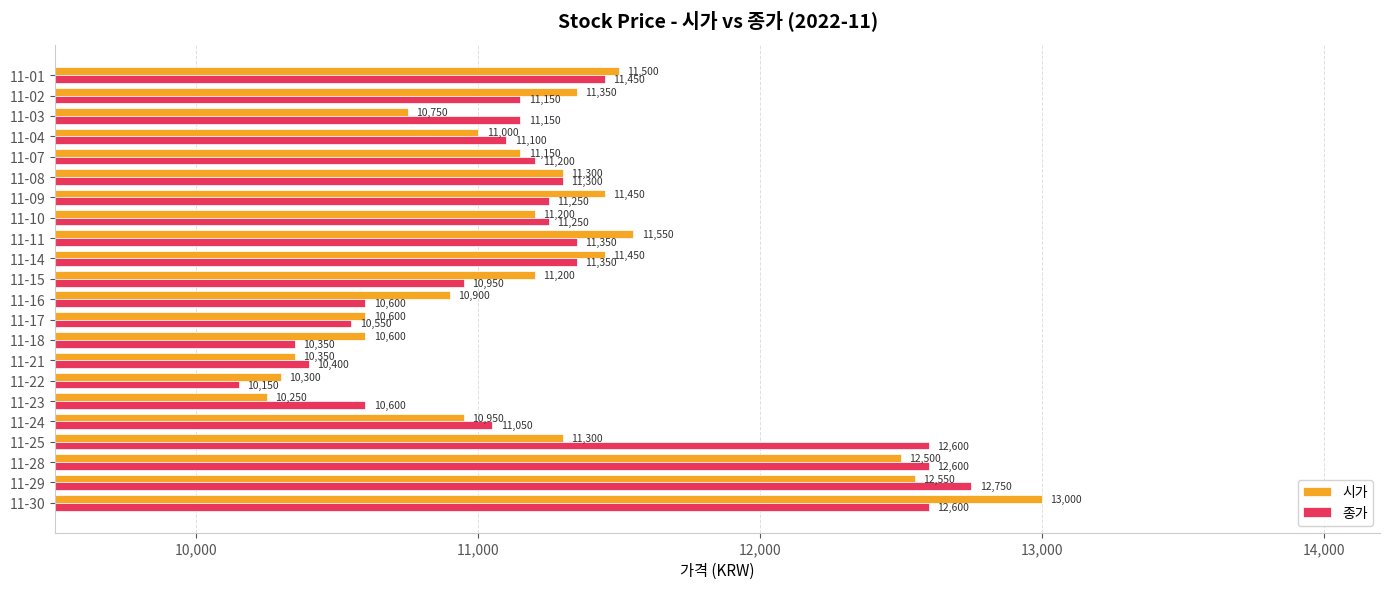

What is the maximum value shown in the chart?

13000